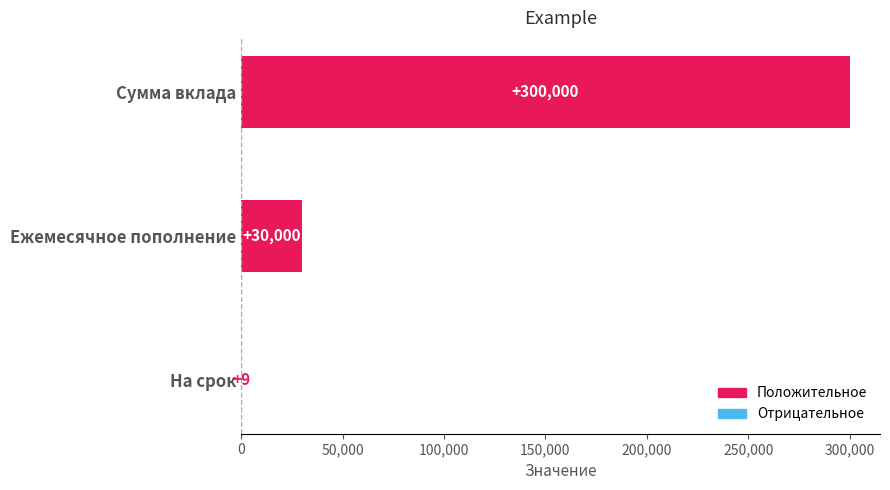

True or false: the data shows 48108 at Ежемесячное пополнение.

False